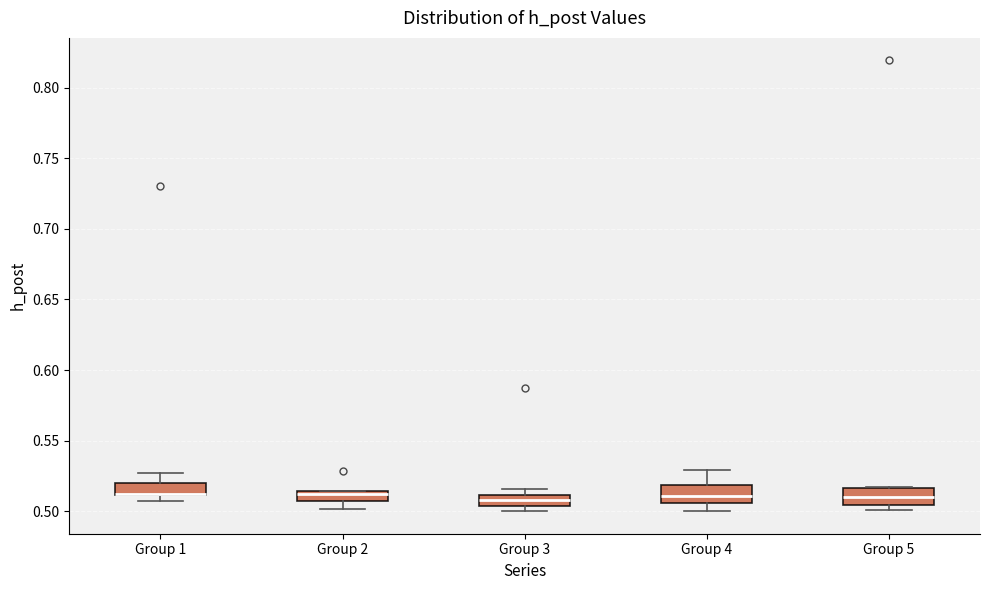

Where is the upper edge of the box for Group 3 on the y-axis? The values are not printed on the chart, so give them approximately, as read against the axis.

0.510